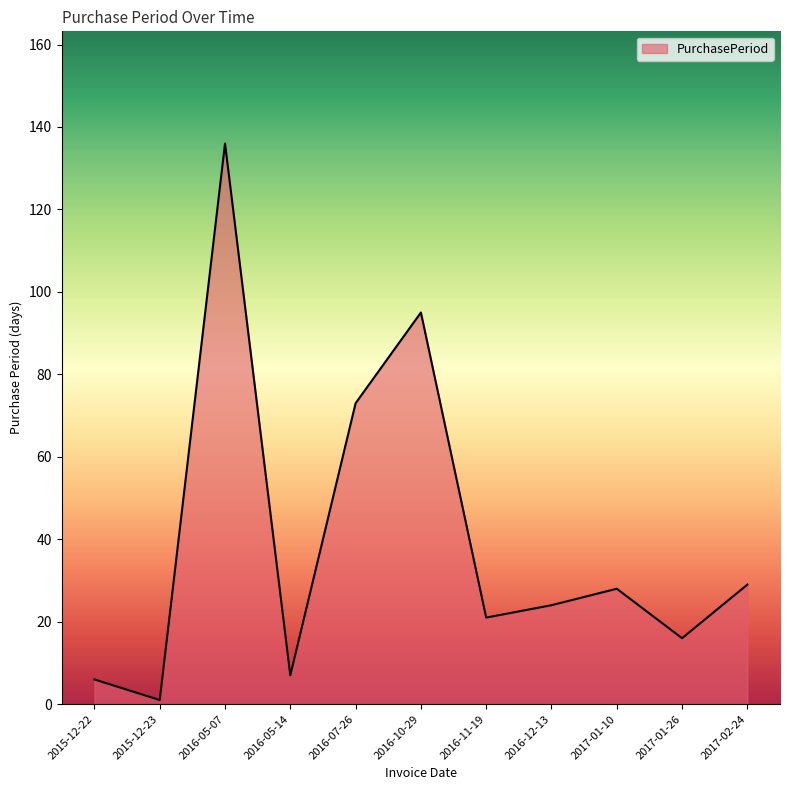

The value at 2016-07-26 is 99. True or false?

False